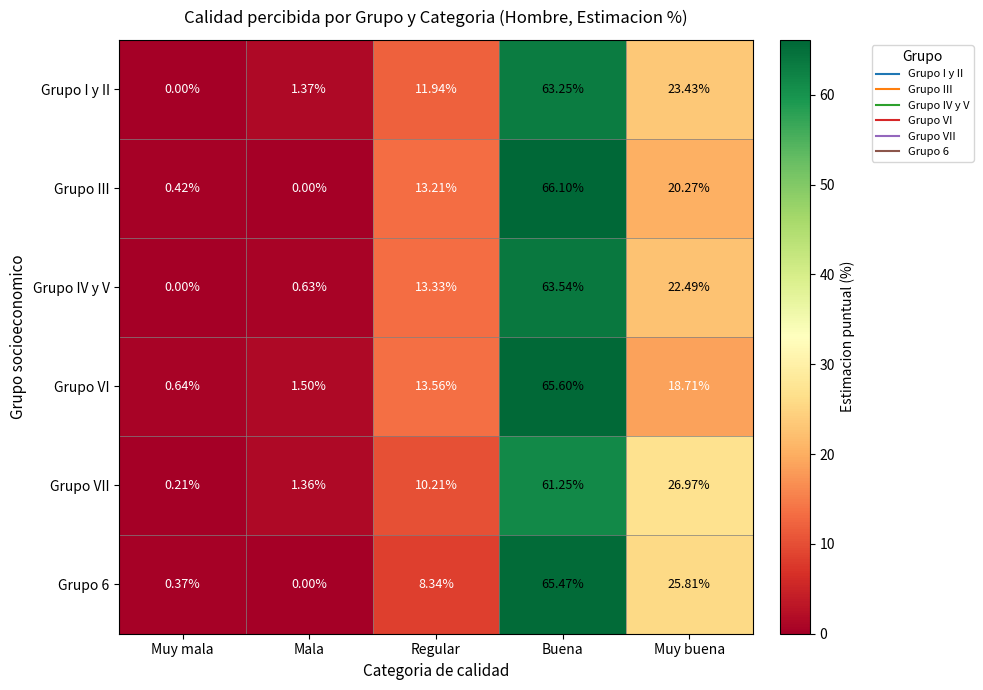

At which label does Grupo I y II reach its peak?

Buena